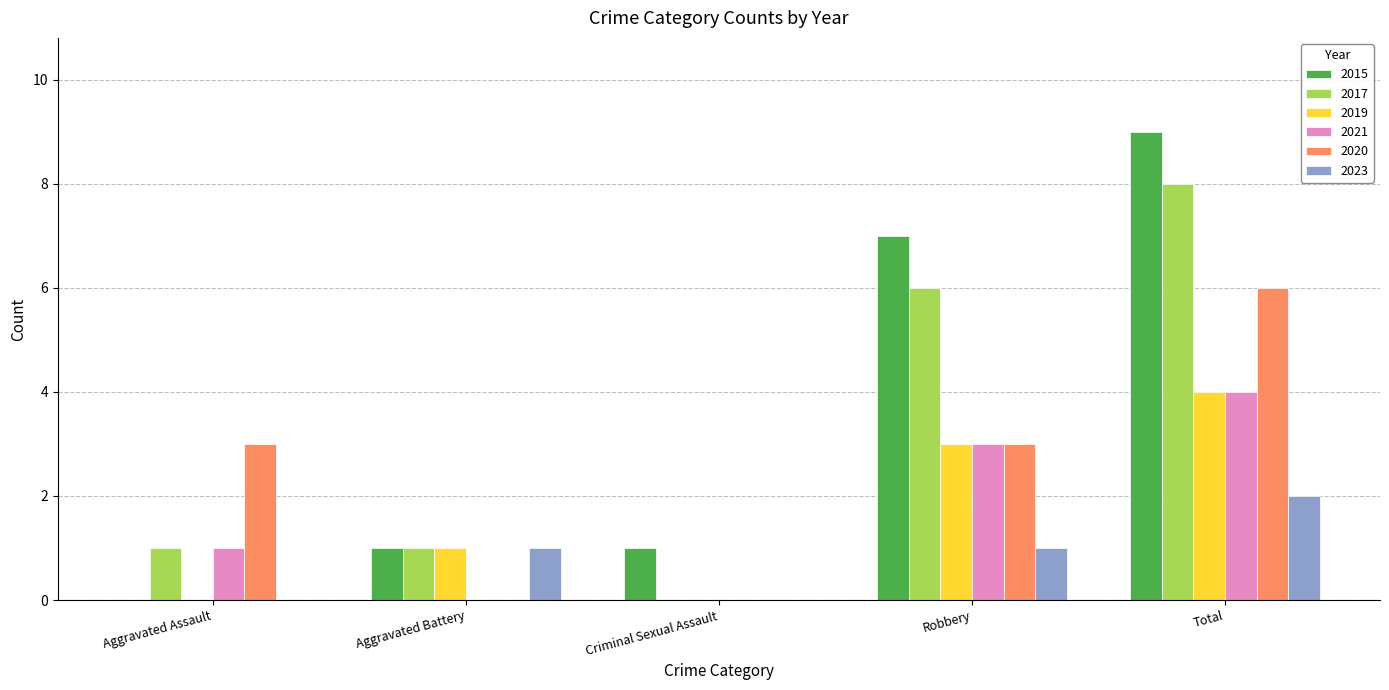

Which series has the widest spread of values?

2015